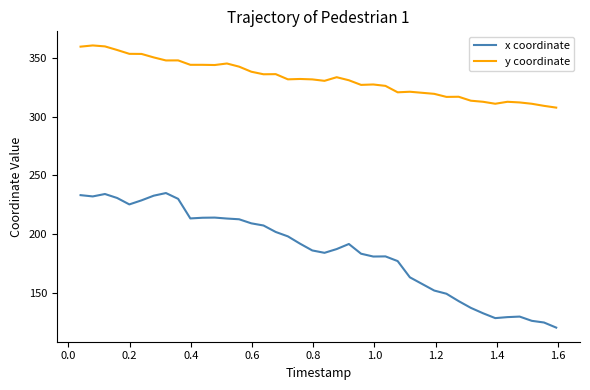

What is the maximum value for y coordinate?

360.8